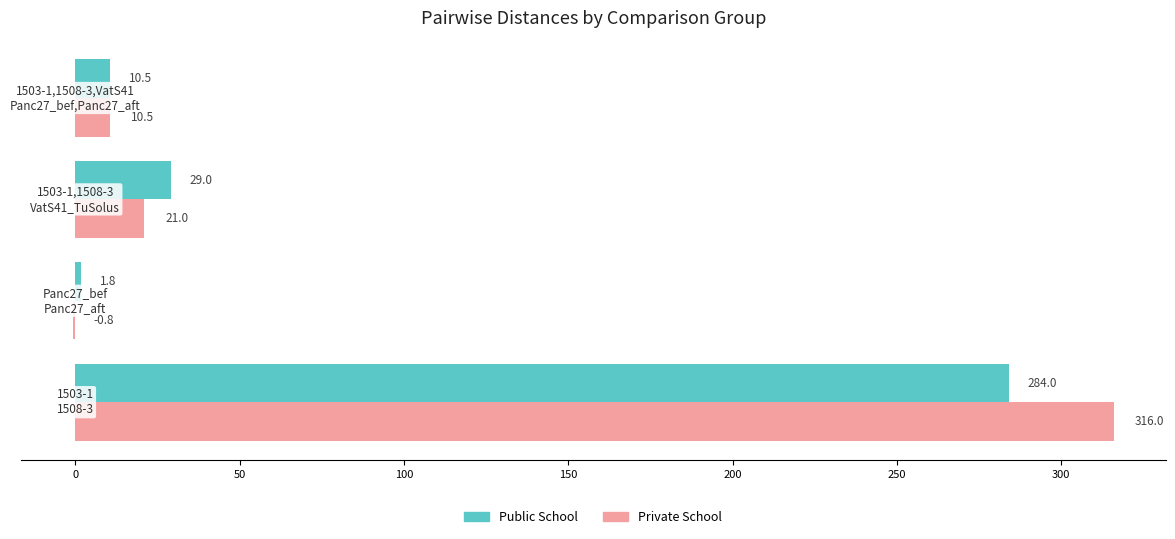

What is the greatest value displayed?

316.0